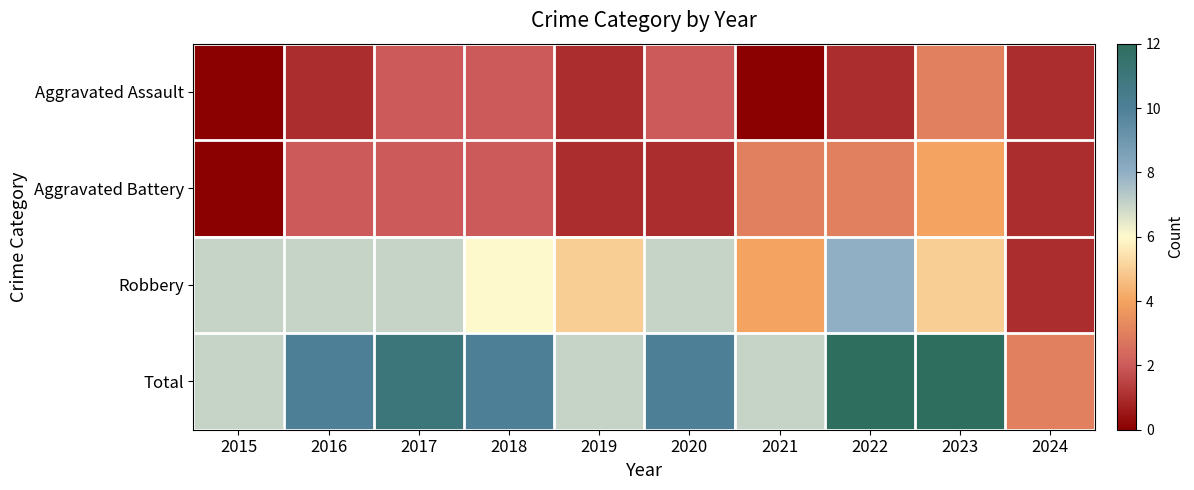

List the series in order of their peak value, highest first.

Total, Robbery, Aggravated Battery, Aggravated Assault